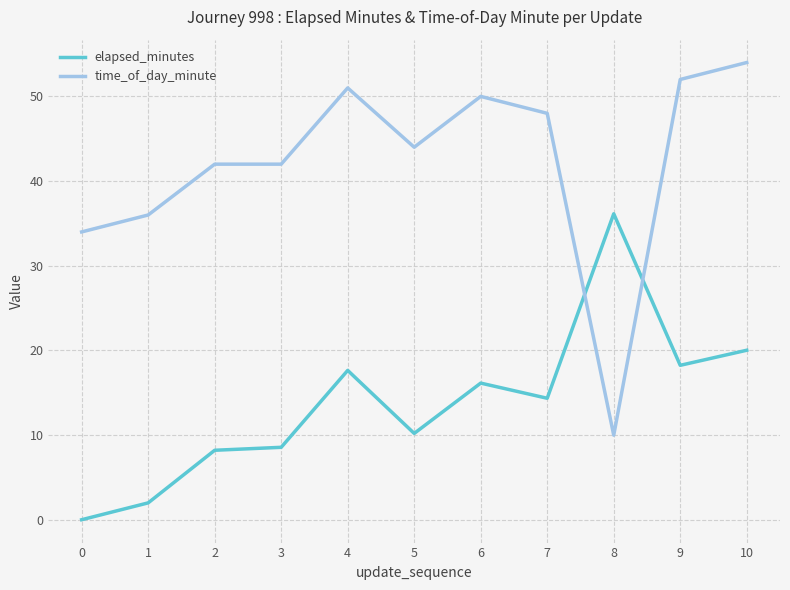

Is the value of elapsed_minutes at 6 greater than the value of time_of_day_minute at 4?

No